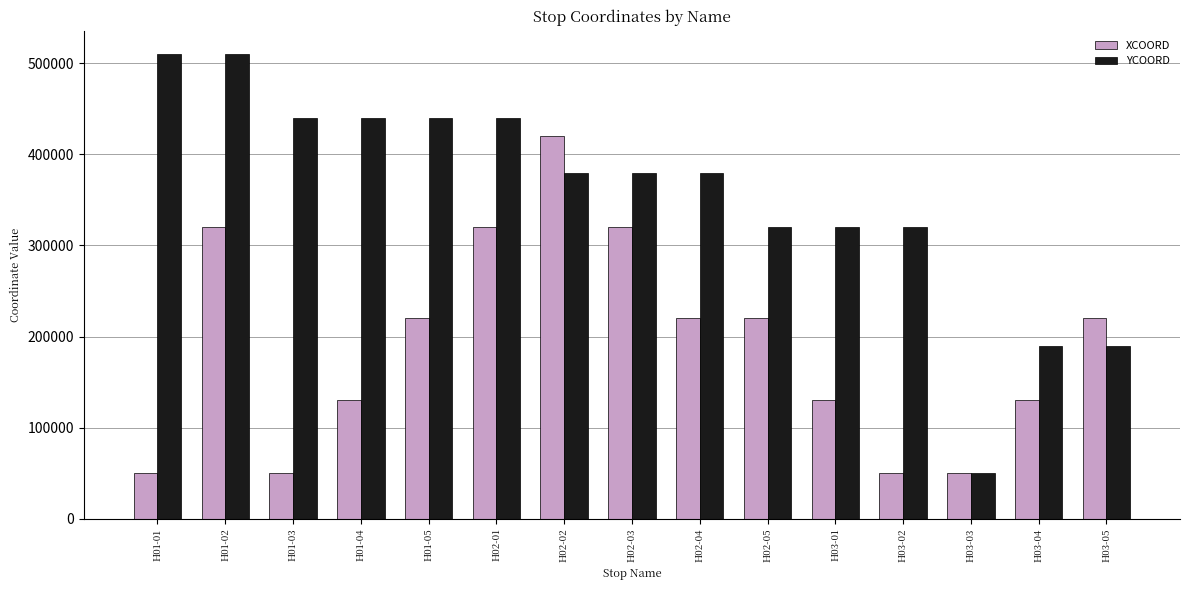

What is the difference between the XCOORD values at H03-01 and H02-01?

190000